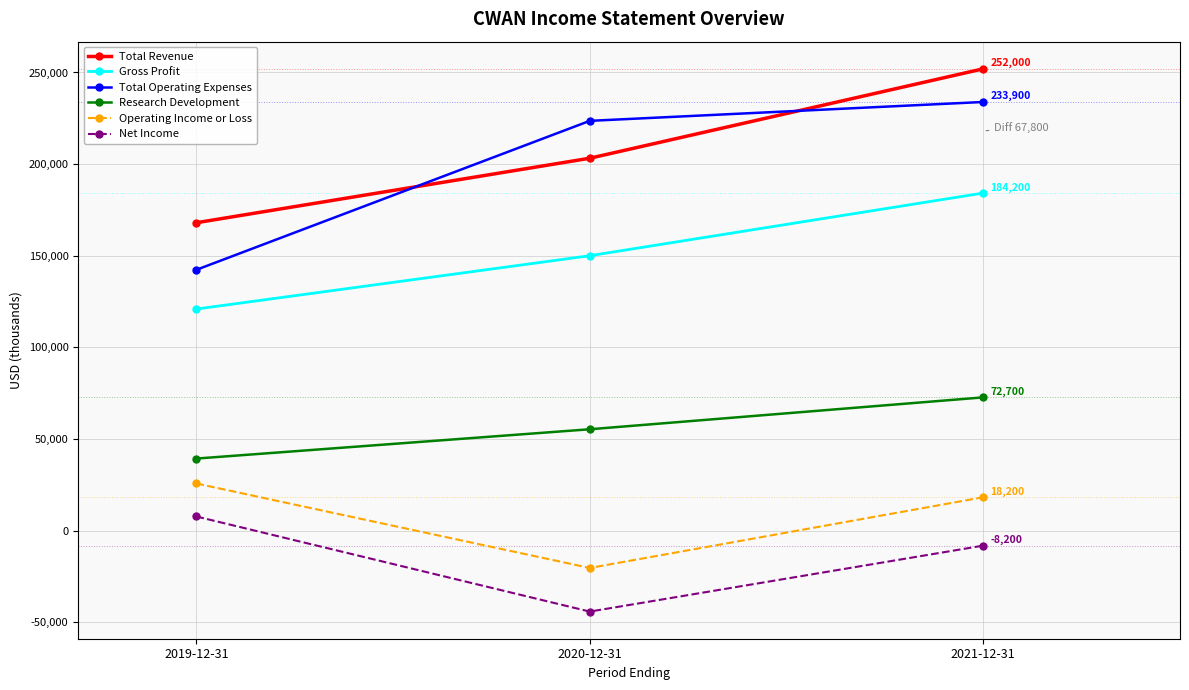

What is the label of the 1st point from the left?

2019-12-31